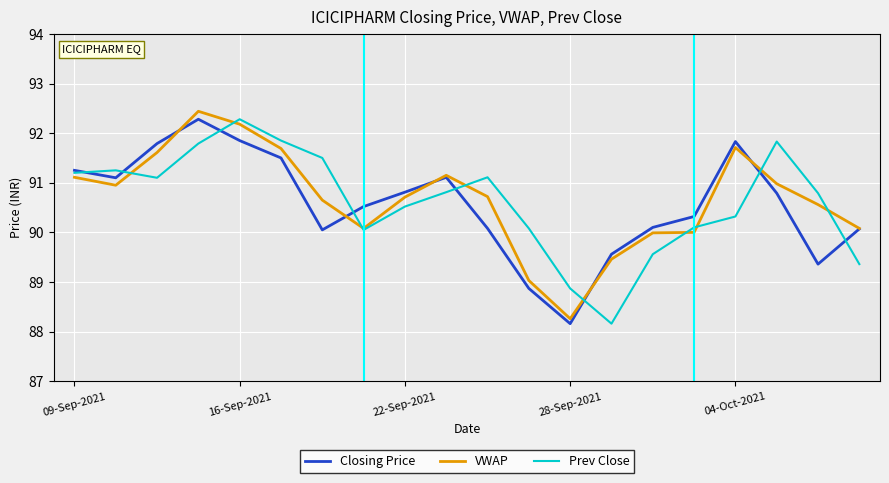

What is the lowest value of the Closing Price series?

88.2